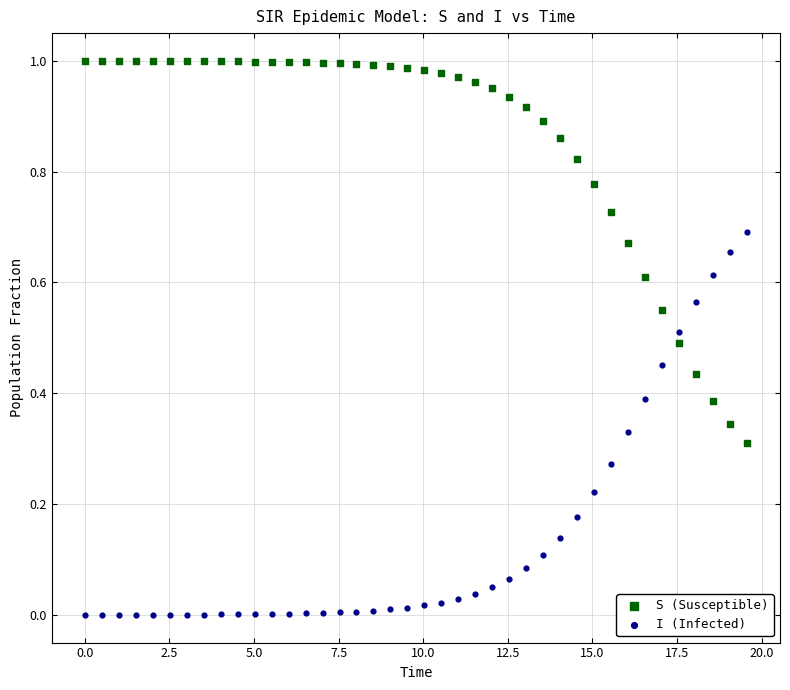

Which series contains the lowest Y value?

I (Infected)